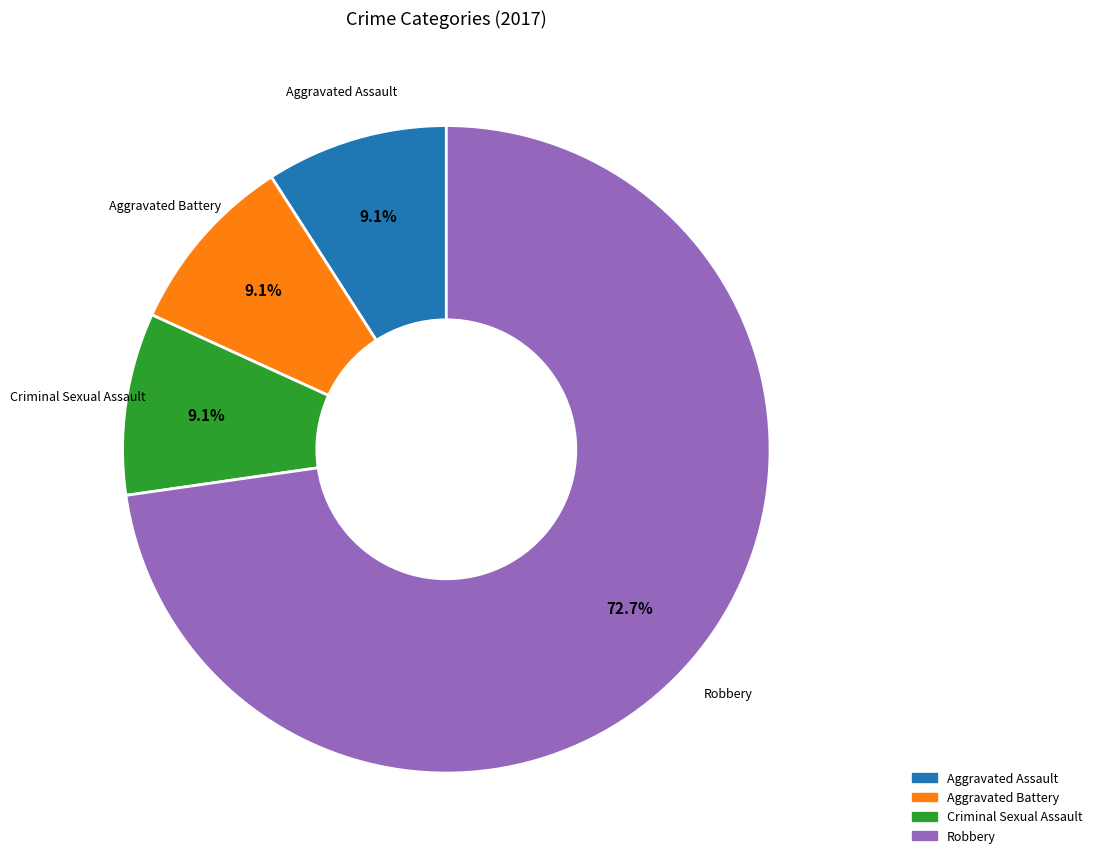

Does any single category account for the majority?

Yes